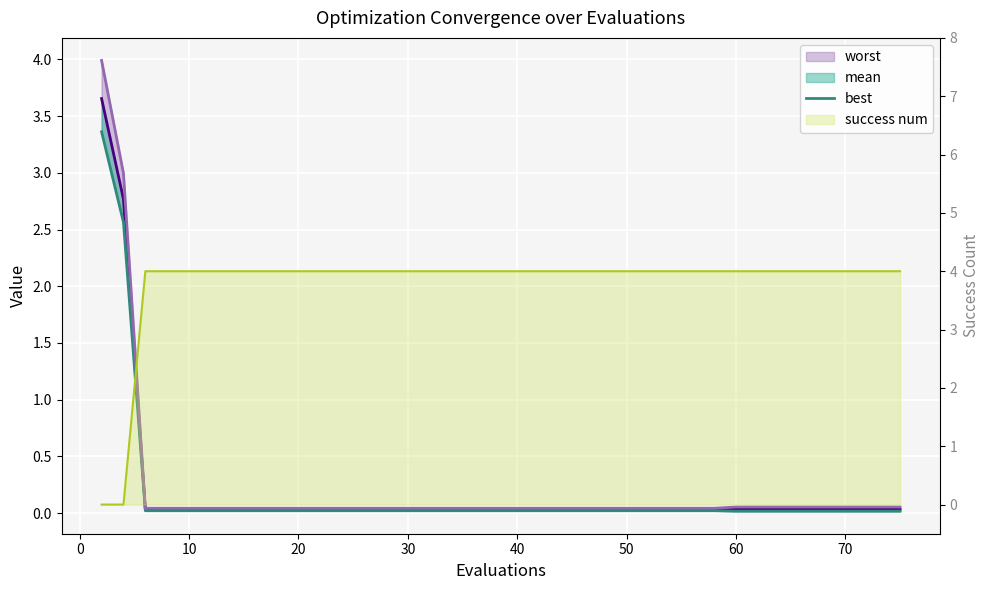

Which category has the lowest value in the worst series?

10